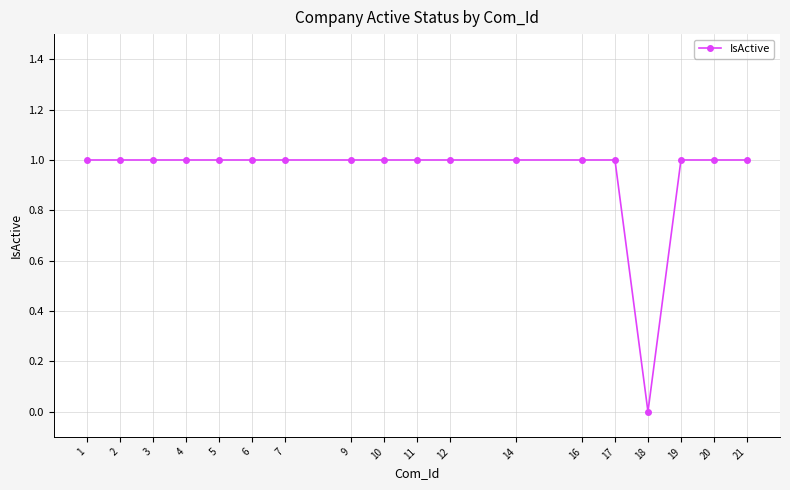

What is the approximate value at 2?

1